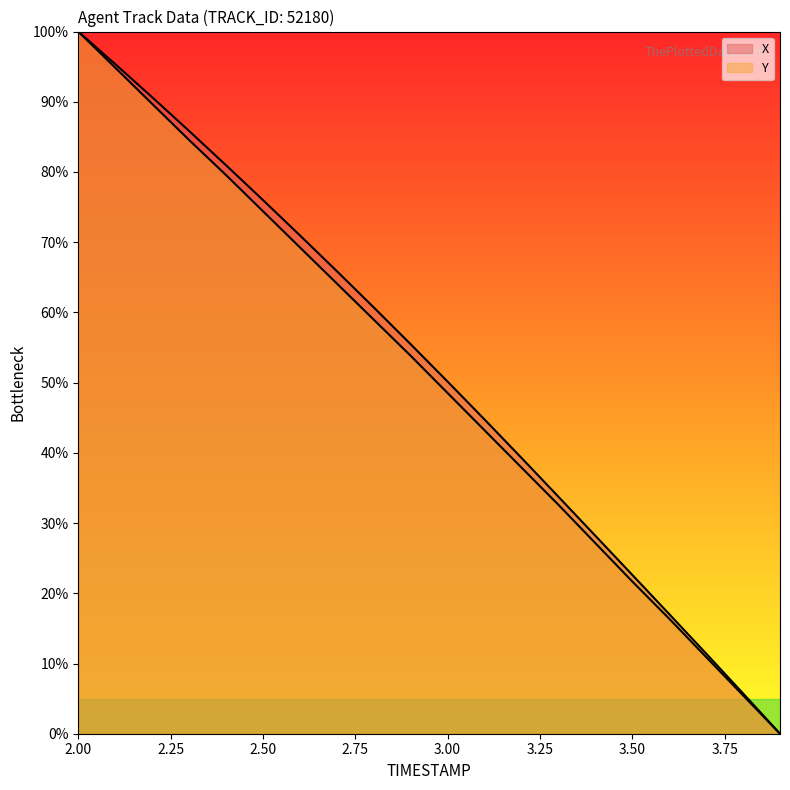

True or false: X and Y cross at least once.

False